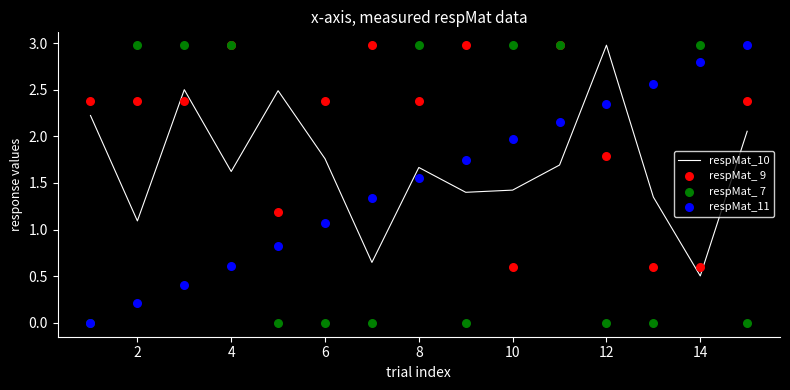

Which series has the largest Y range (max minus min)?

respMat_ 7